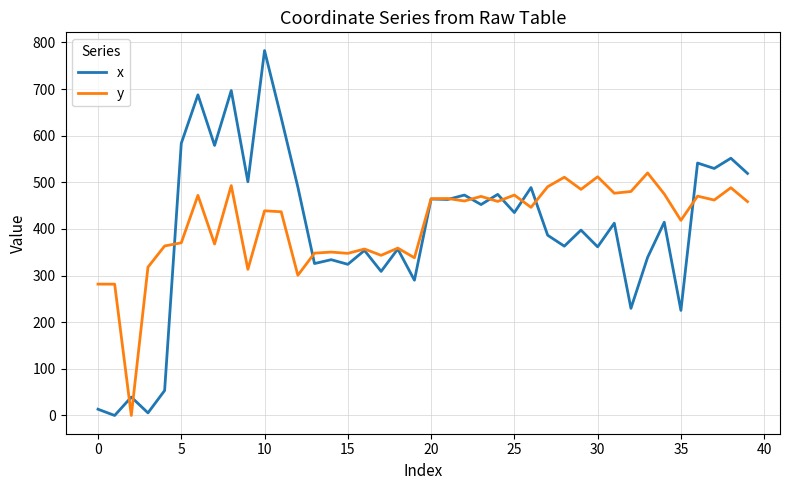

Does the chart display data point markers on the line(s)?

No